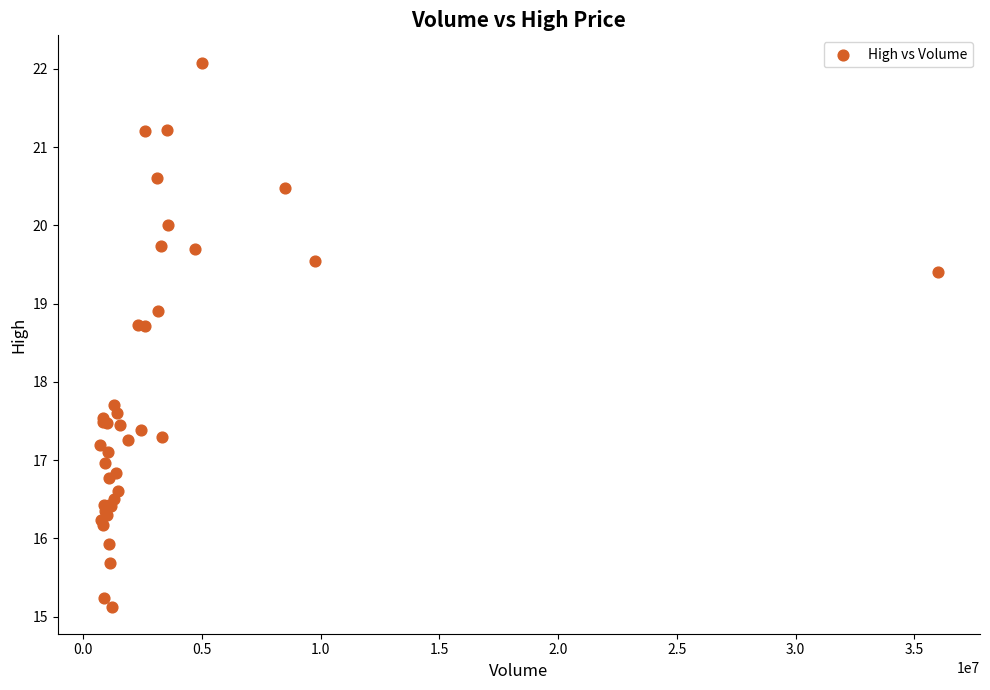

What Y value in the scatter plot is closest to 18?

17.7